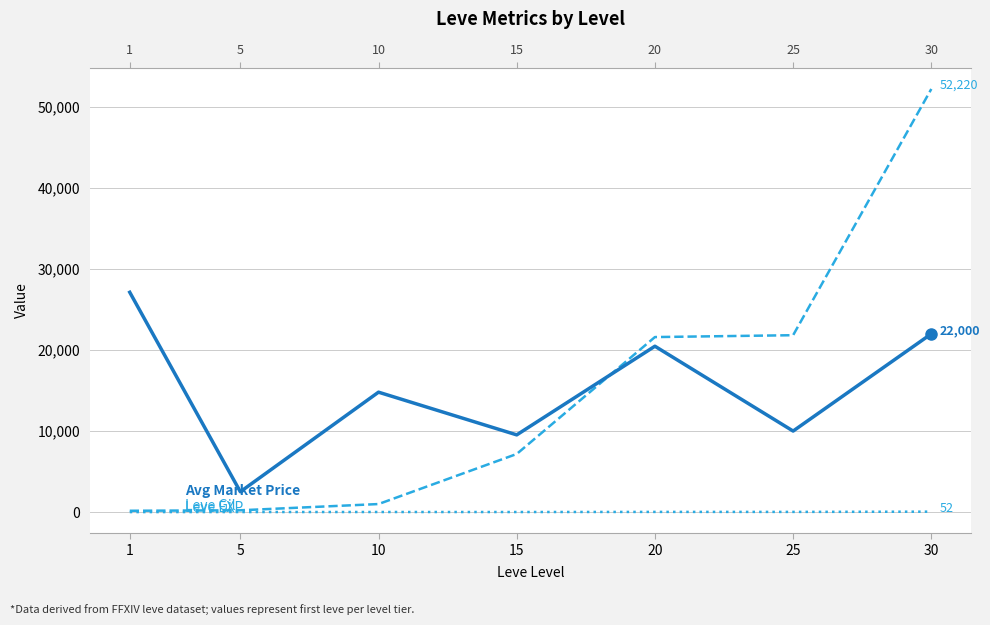

True or false: Leve Gil and Leve EXP cross at least once.

False